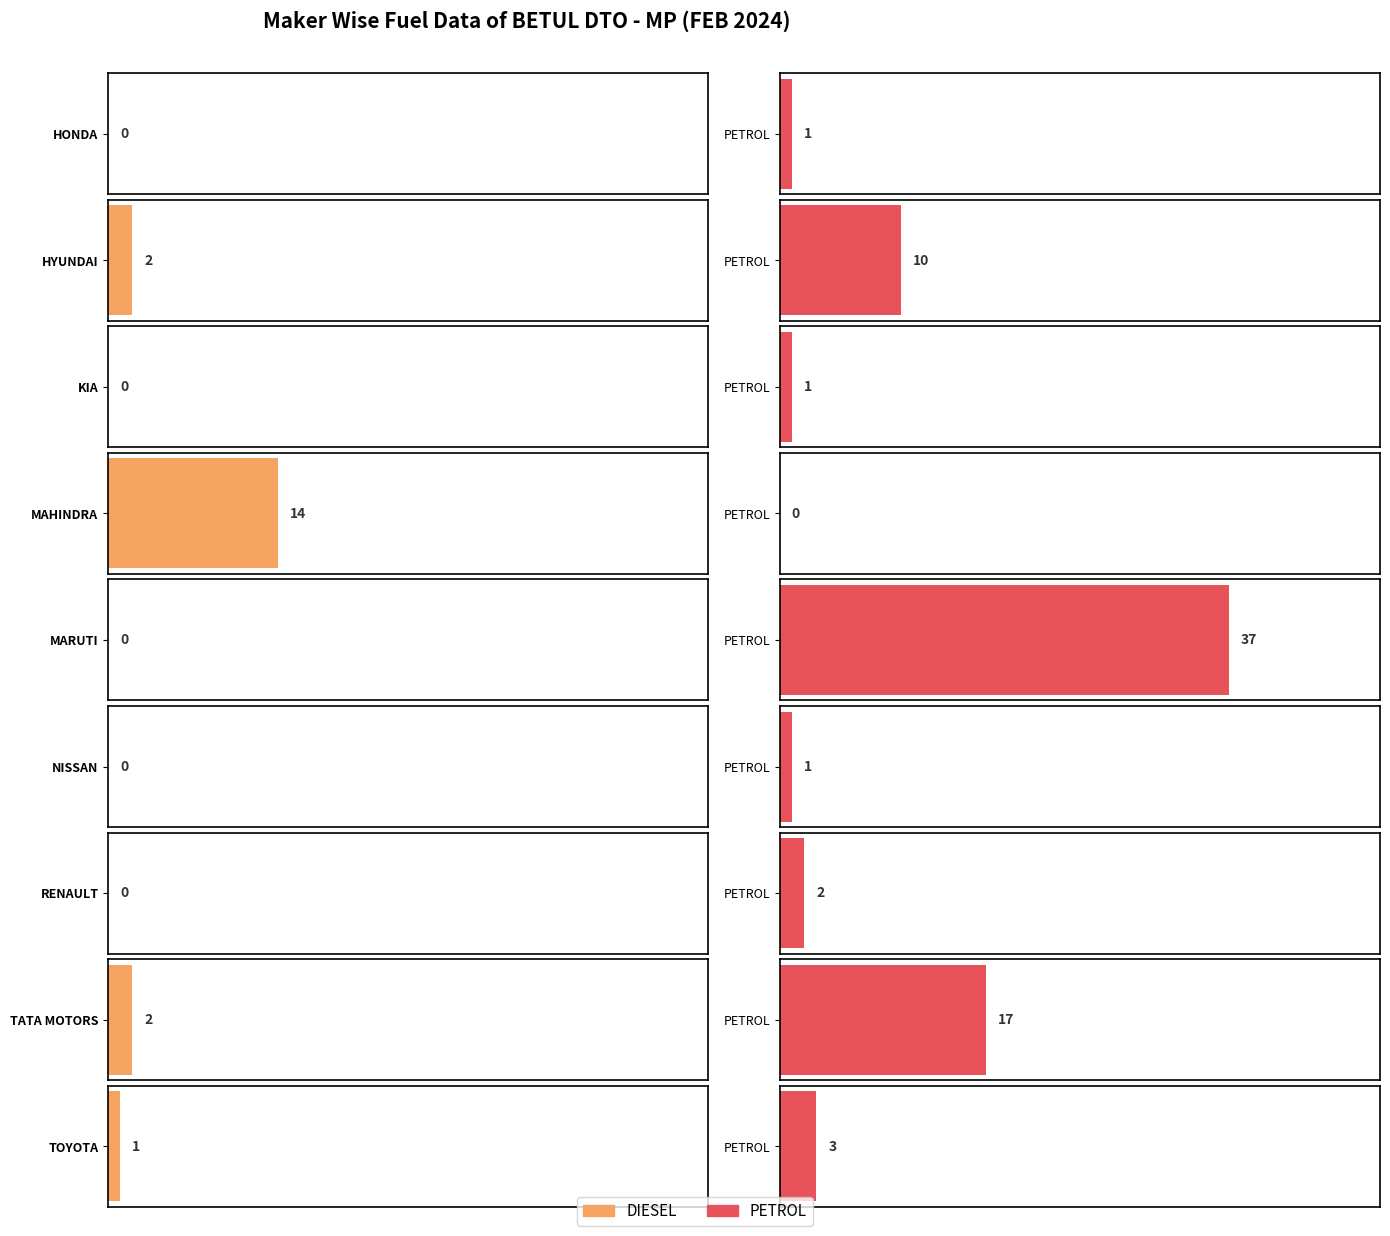

The DIESEL series shows 2 at HYUNDAI MOTOR INDIA LTD. True or false?

True